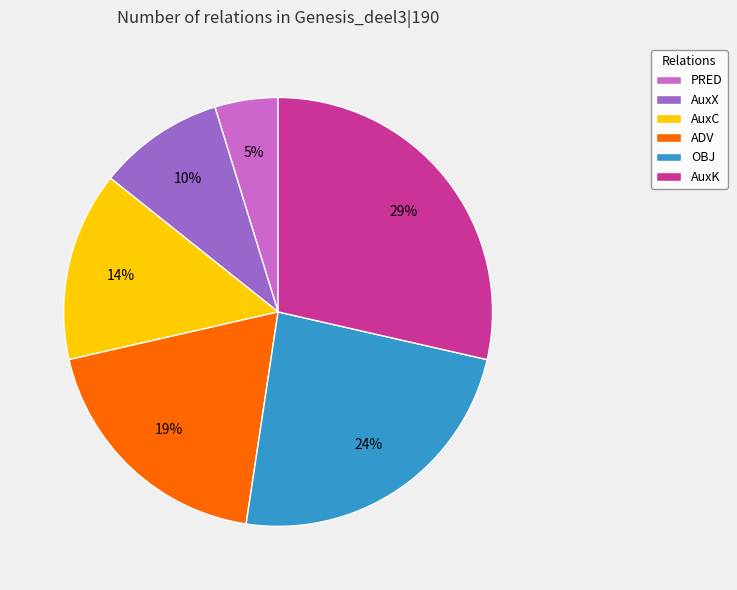

To the nearest percent, what portion does OBJ represent?

24%